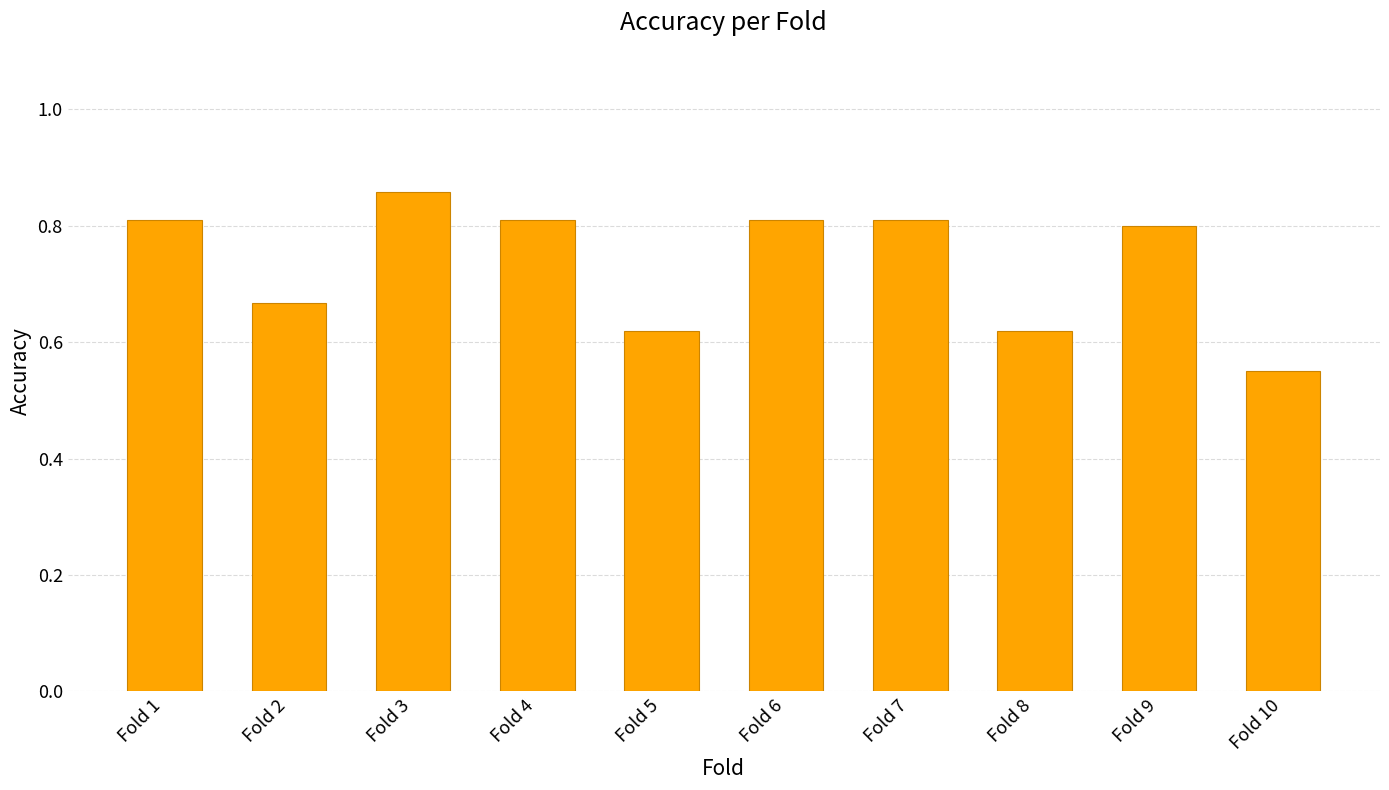

Which category has the lowest value across all series?

Fold 10